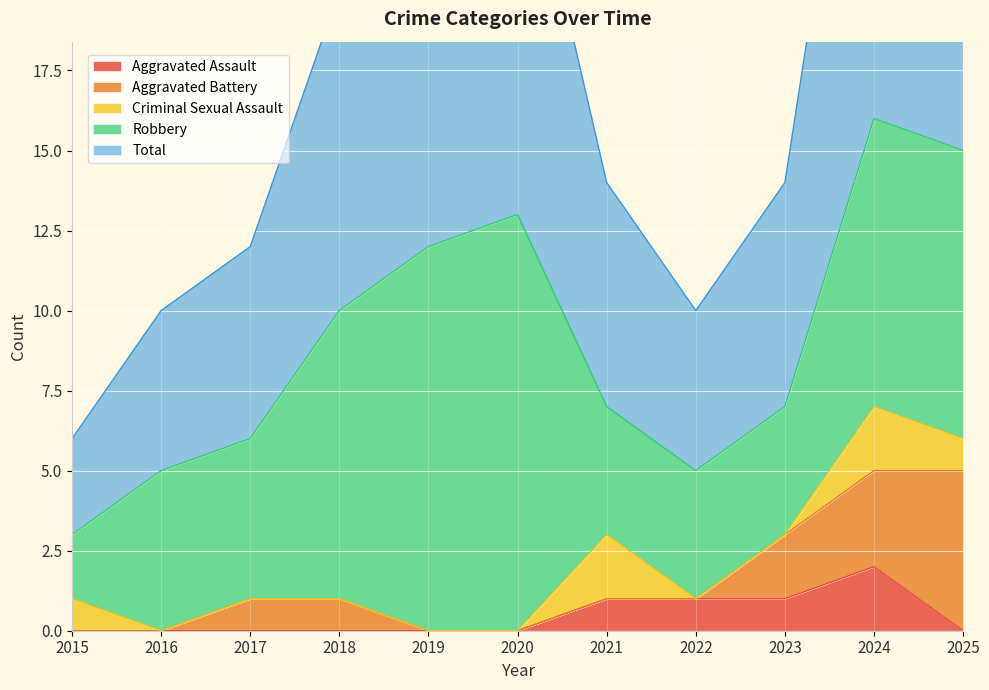

How many values in Criminal Sexual Assault are above zero?

4